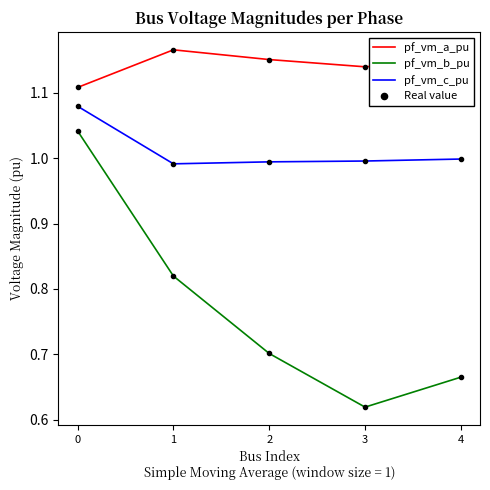

Which series has the widest spread of values?

pf_vm_b_pu